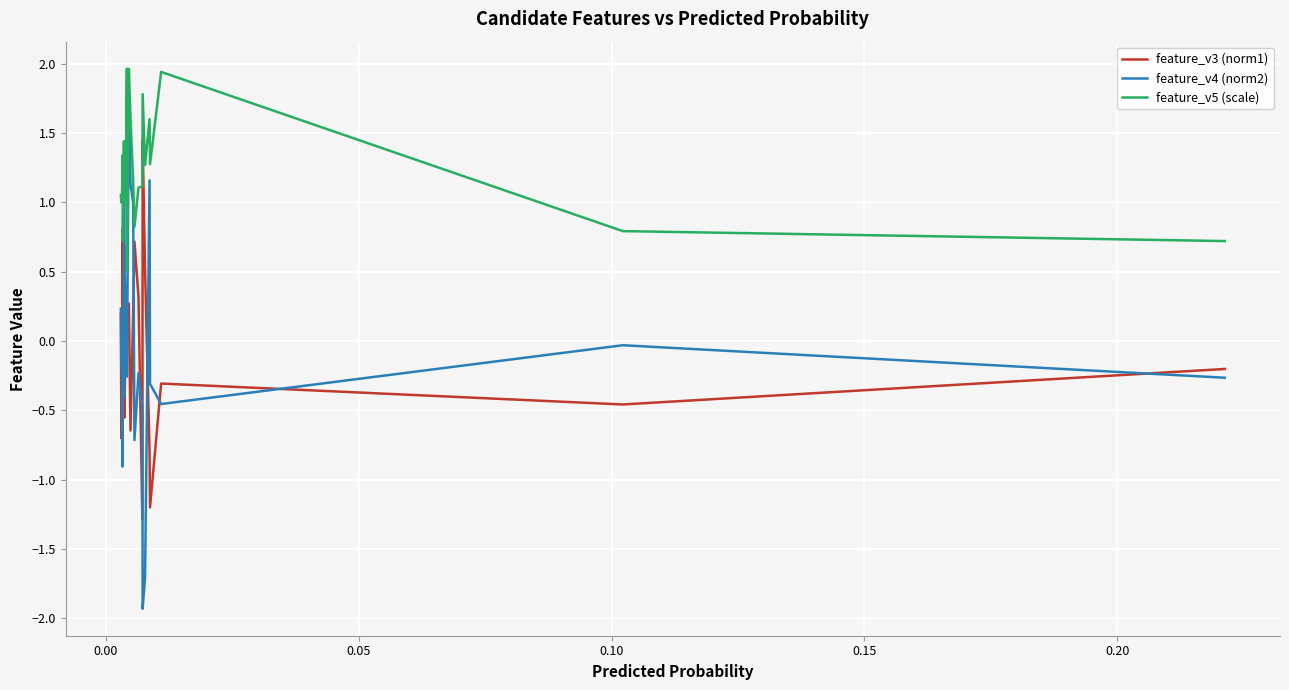

Rank the series by their maximum value, from highest to lowest.

feature_v5 (scale), feature_v4 (norm2), feature_v3 (norm1)